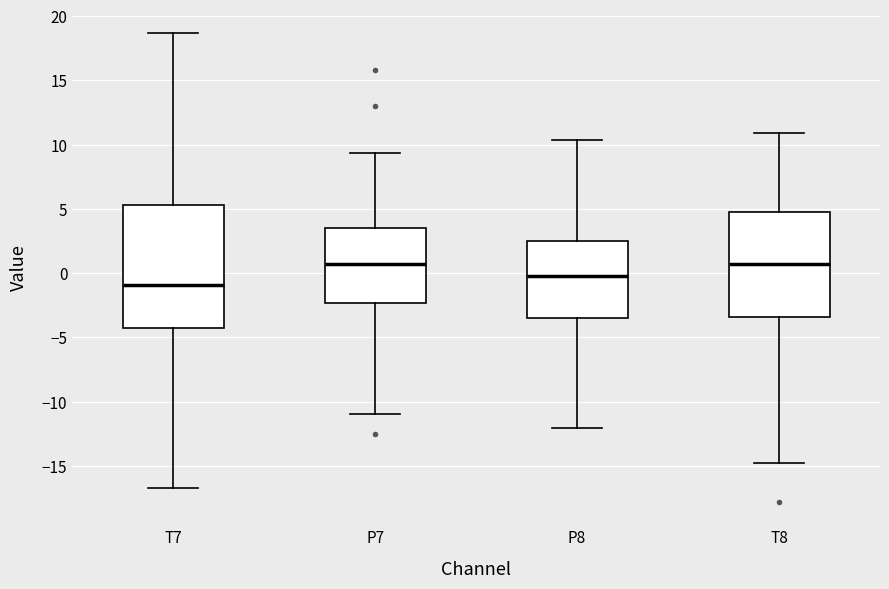

Where is the lower edge of the box for P7 on the y-axis? The values are not printed on the chart, so give them approximately, as read against the axis.

-2.5